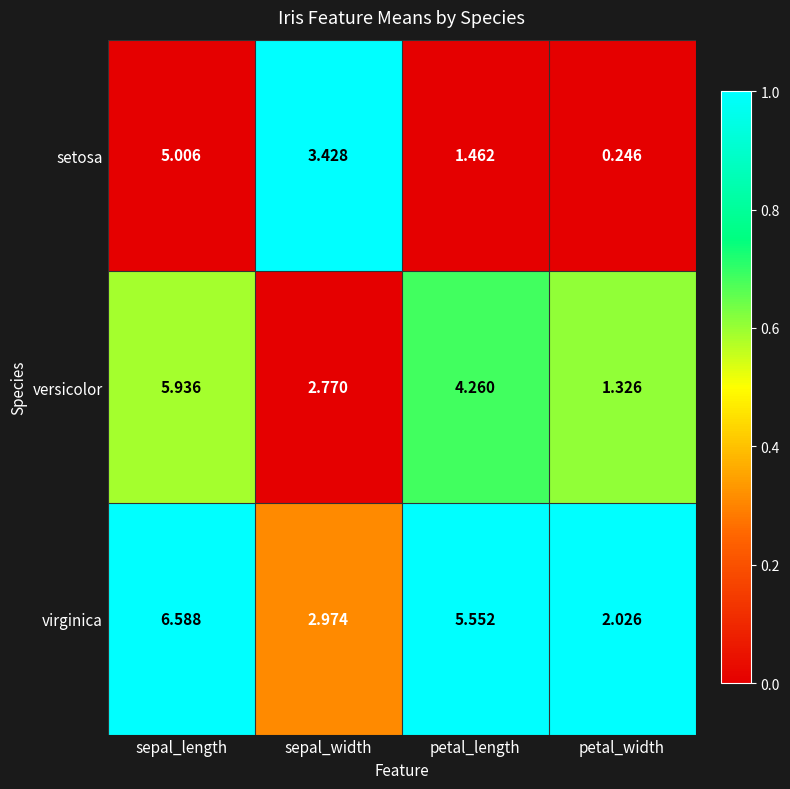

At which label does virginica first exceed 5?

sepal_length